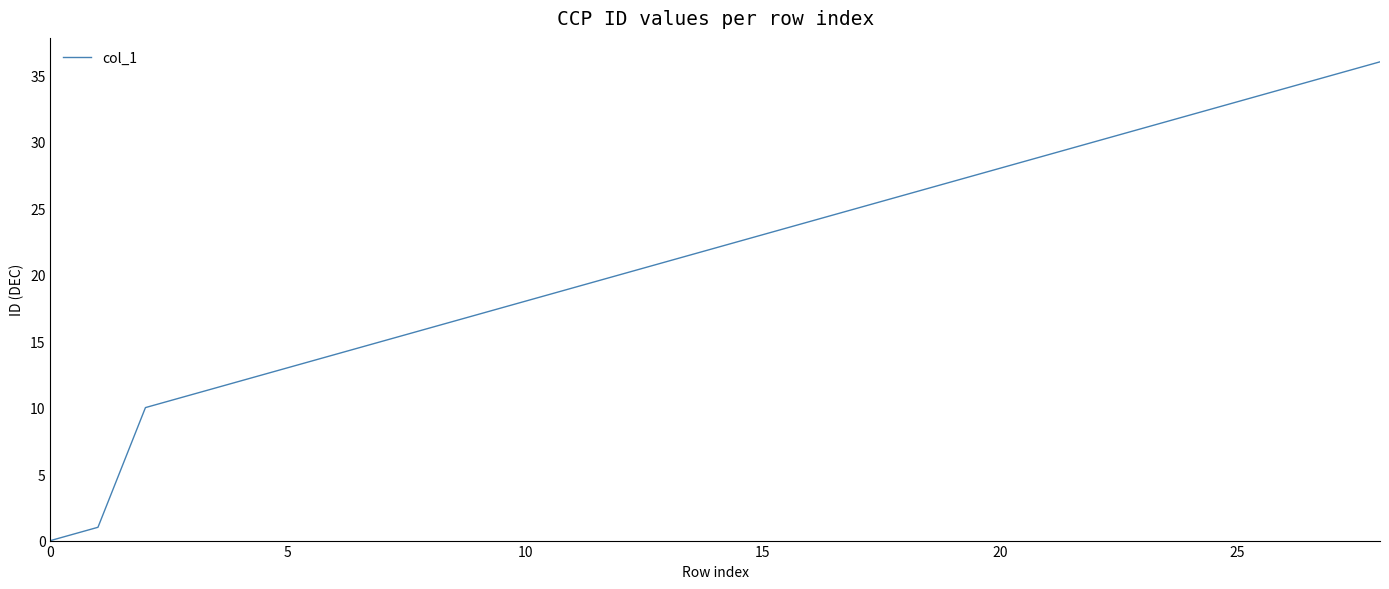

What is the difference between the maximum and minimum values?

36